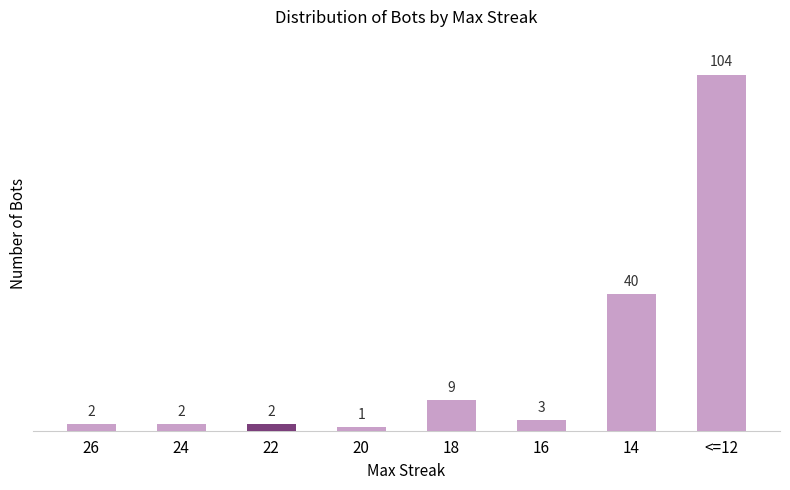

Are the bars grouped side by side (vs. stacked)?

No